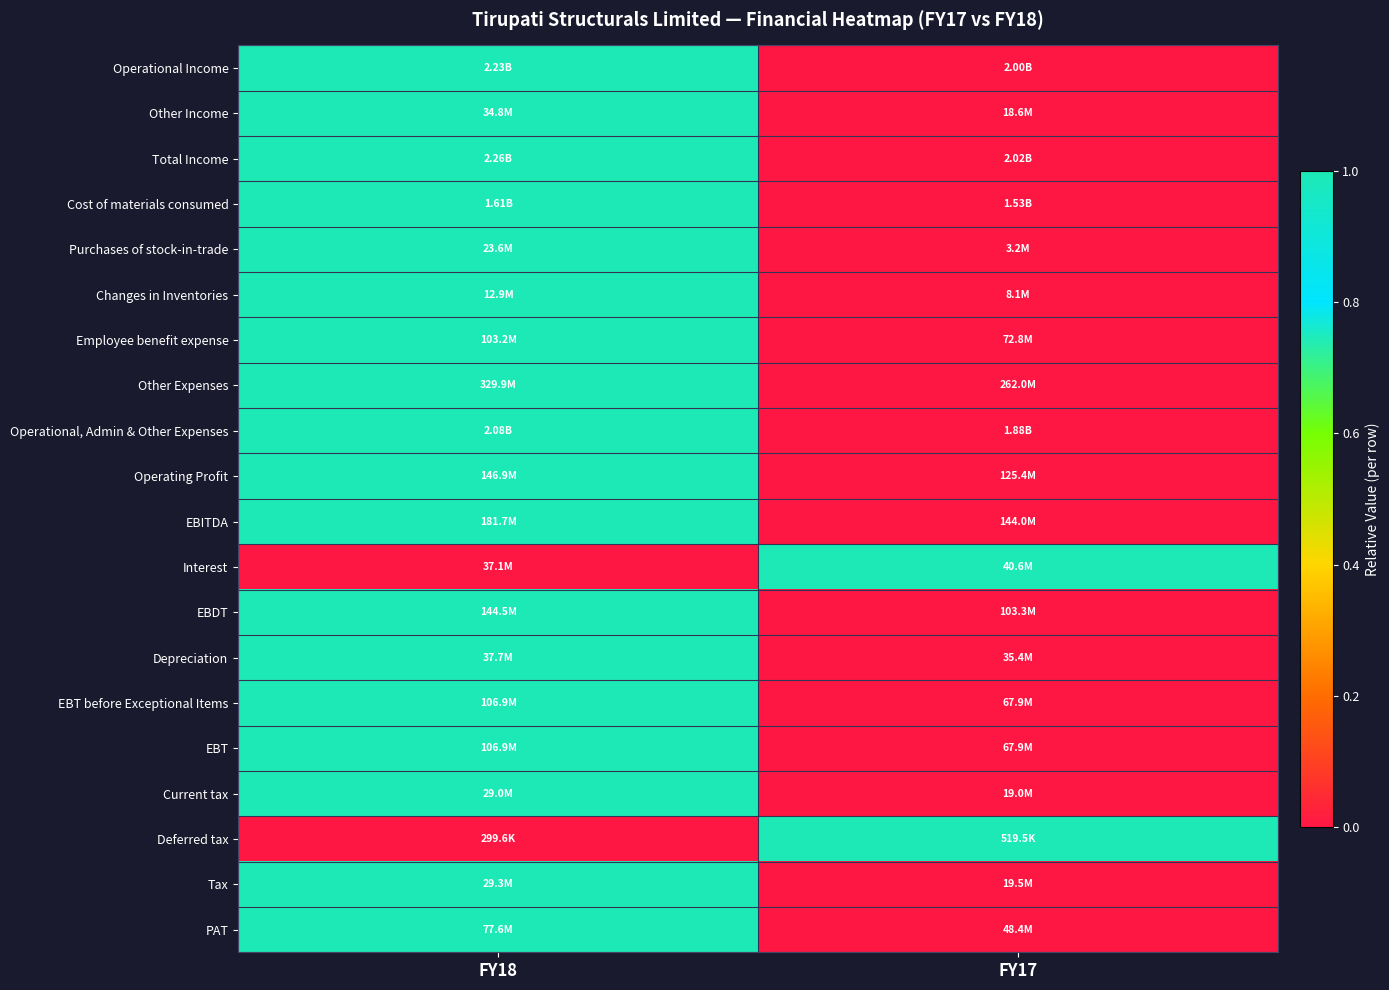

Reading left to right, list all the values displayed in this chart.

Operational Income: FY18=1	FY17=0
Other Income: FY18=1	FY17=0
Total Income: FY18=1	FY17=0
Cost of materials consumed: FY18=1	FY17=0
Purchases of stock-in-trade: FY18=1	FY17=0
Changes in Inventories: FY18=1	FY17=0
Employee benefit expense: FY18=1	FY17=0
Other Expenses: FY18=1	FY17=0
Operational, Admin & Other Expenses: FY18=1	FY17=0
Operating Profit: FY18=1	FY17=0
EBITDA: FY18=1	FY17=0
Interest: FY18=0	FY17=1
EBDT: FY18=1	FY17=0
Depreciation: FY18=1	FY17=0
EBT before Exceptional Items: FY18=1	FY17=0
EBT: FY18=1	FY17=0
Current tax: FY18=1	FY17=0
Deferred tax: FY18=0	FY17=1
Tax: FY18=1	FY17=0
PAT: FY18=1	FY17=0